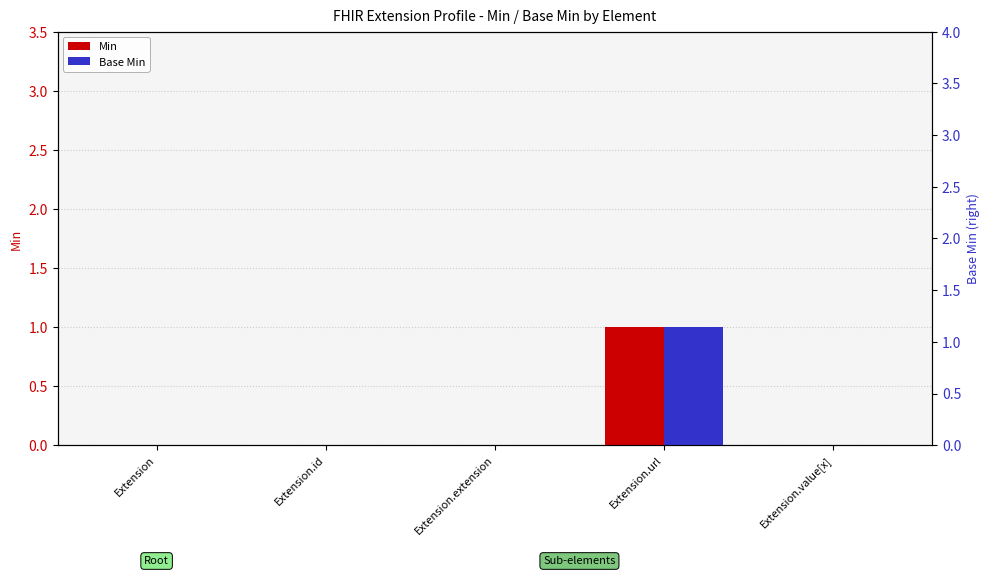

Rank the series by their maximum value, from lowest to highest.

Min, Base Min